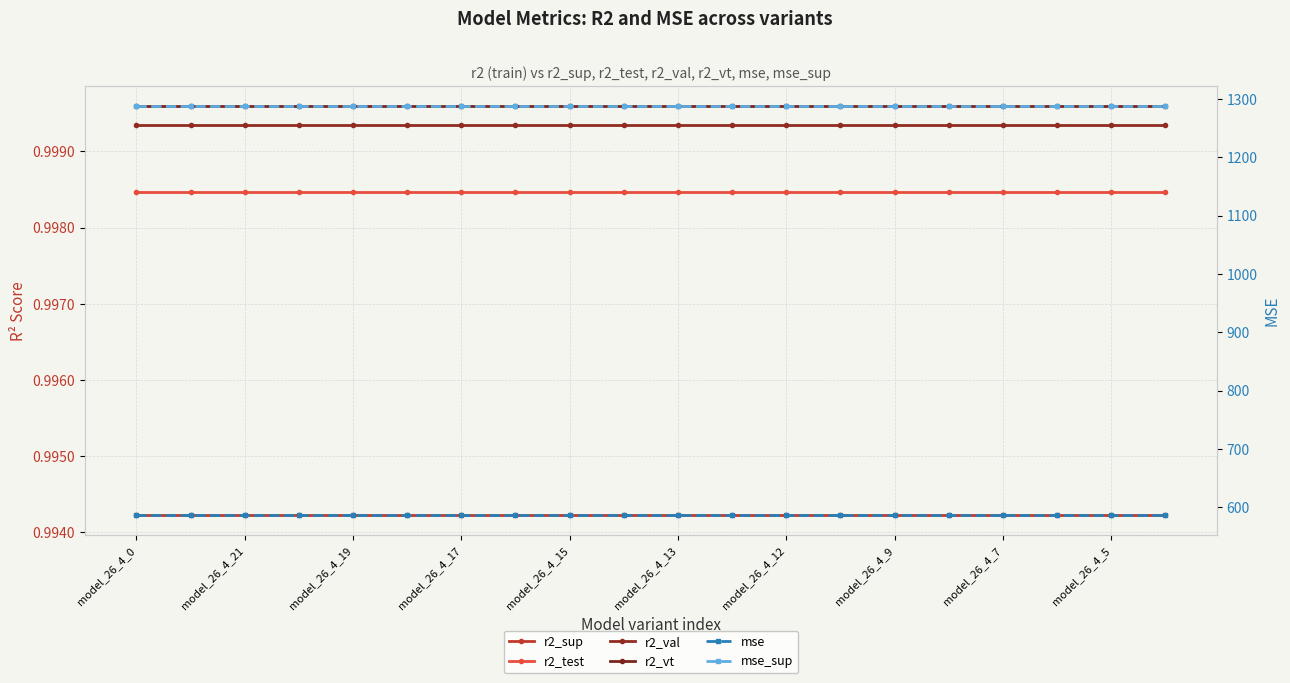

List the labels in order of r2_sup value, smallest first.

model_26_4_0, model_26_4_21, model_26_4_19, model_26_4_17, model_26_4_15, model_26_4_13, model_26_4_12, model_26_4_9, model_26_4_7, model_26_4_5, 10, 11, 12, 13, 14, 15, 16, 17, 18, 19